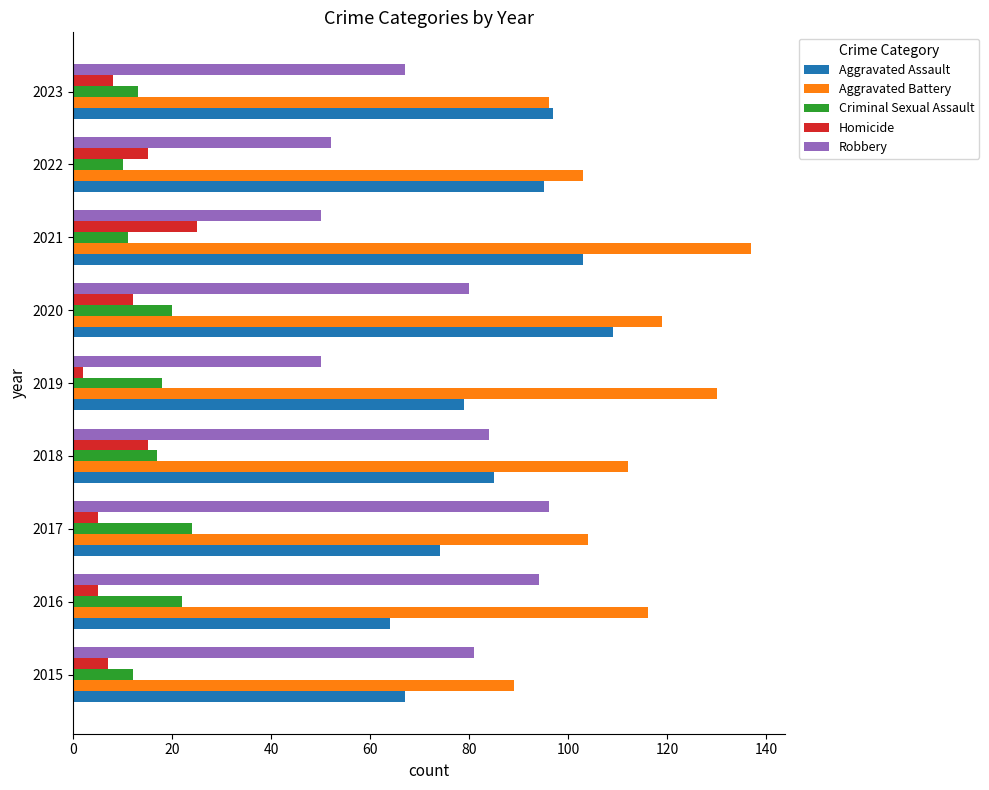

What is the difference between the maximum and minimum values in the Robbery series?

46